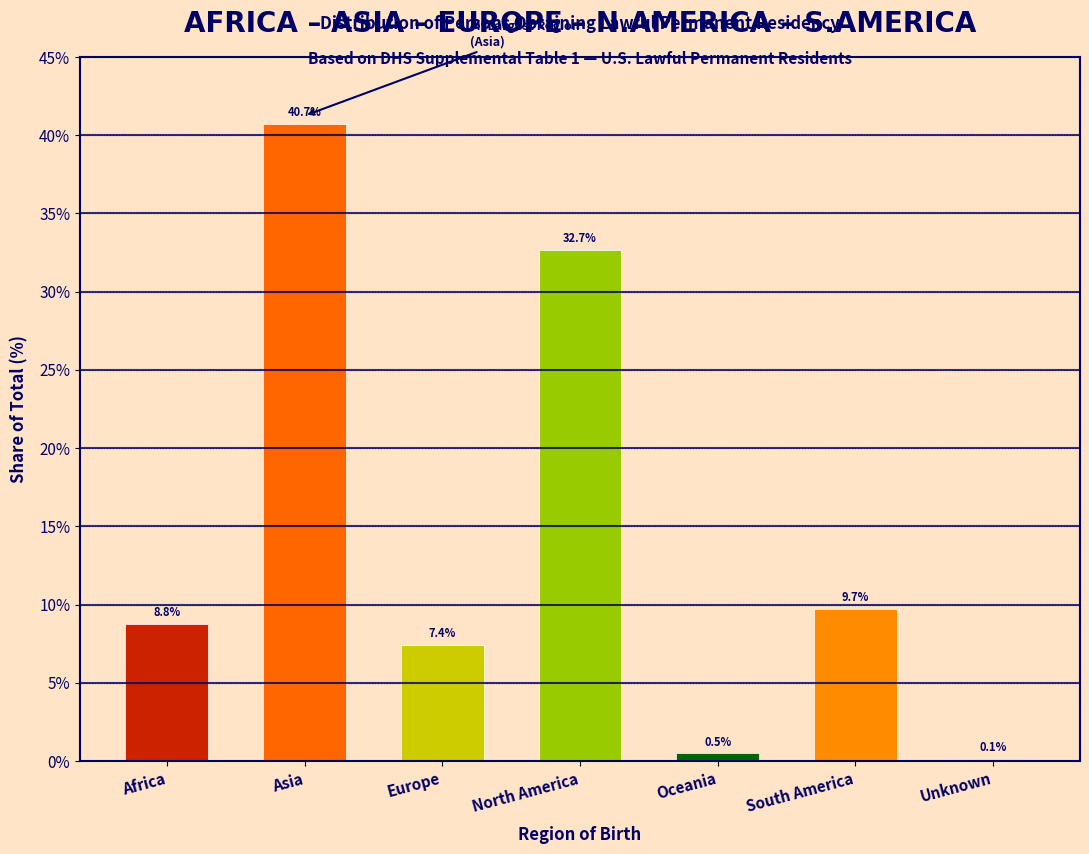

Reading left to right, what are all the values shown in this chart?

Africa=8.8	Asia=40.7	Europe=7.4	North America=32.7	Oceania=0.5	South America=9.7	Unknown=0.1